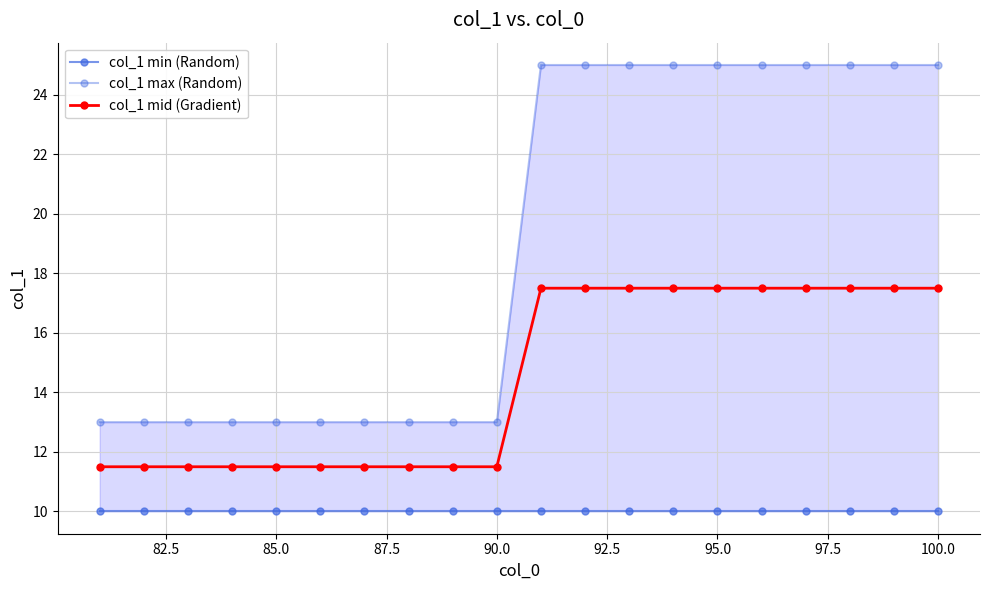

List the series in order of their peak value, lowest first.

col_1 min (Random), col_1 mid (Gradient), col_1 max (Random)